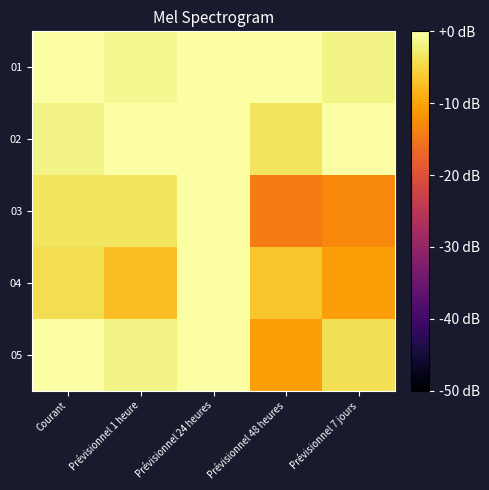

Rank the series by their maximum value, from highest to lowest.

01, 02, 03, 04, 05